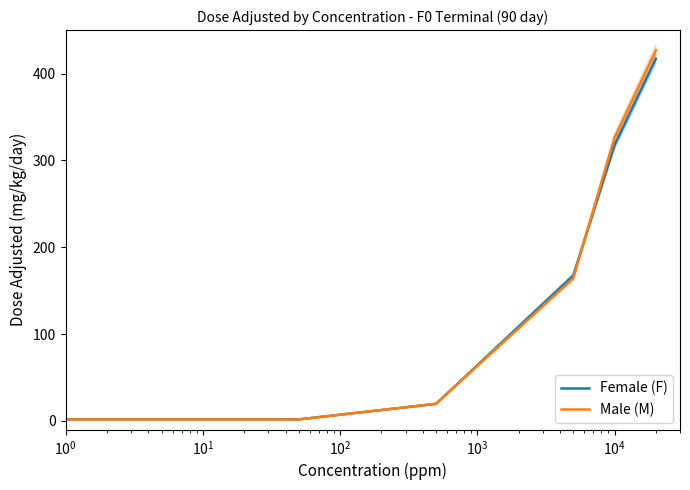

Reading left to right, what are all the values shown in this chart?

Female (F): 0.0	1.8	19.6	167.3	317.5	417.0
Male (M): 0.0	1.7	19.8	164.2	326.2	426.7